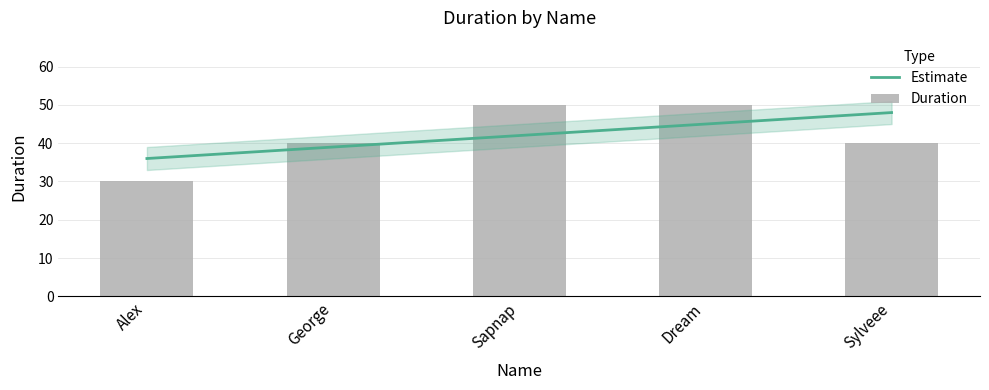

At which label is the value closest to 40?

George